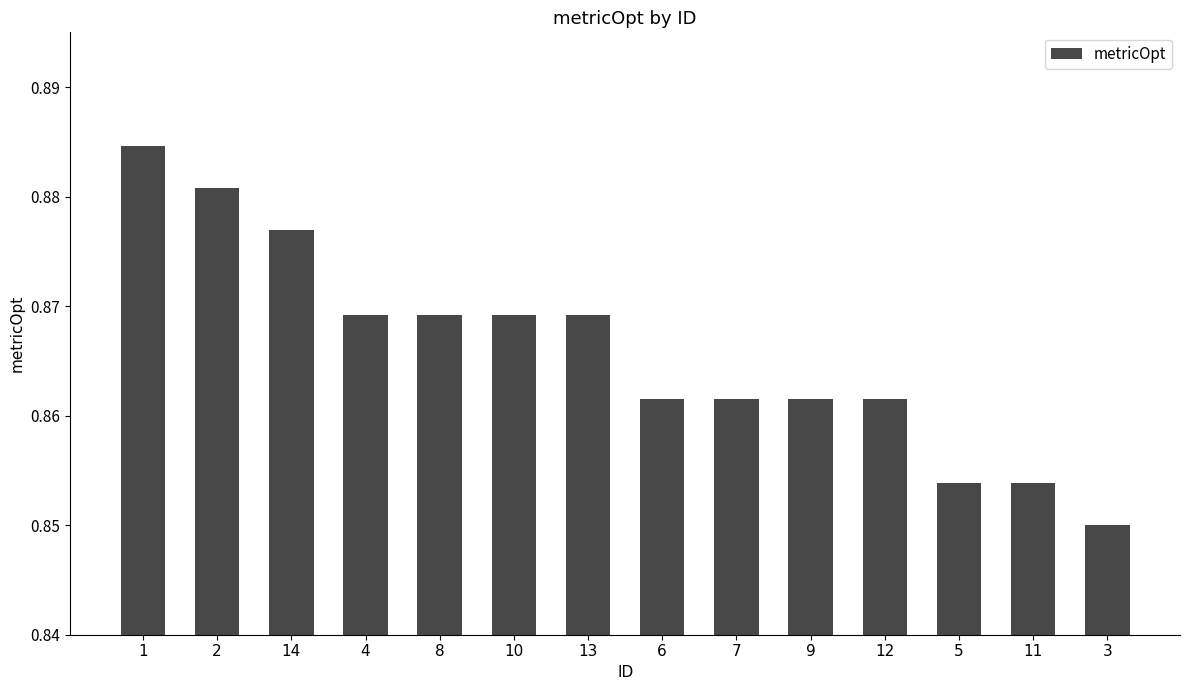

The chart shows a value of 1.4 at 11. True or false?

False